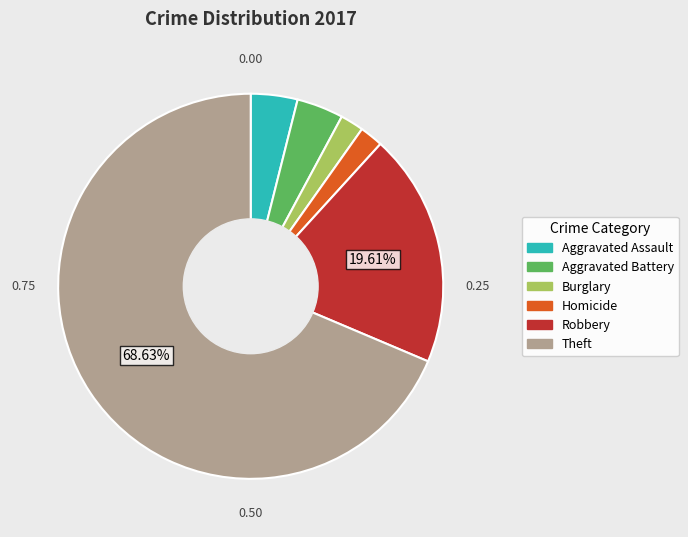

Does any single category account for the majority?

Yes